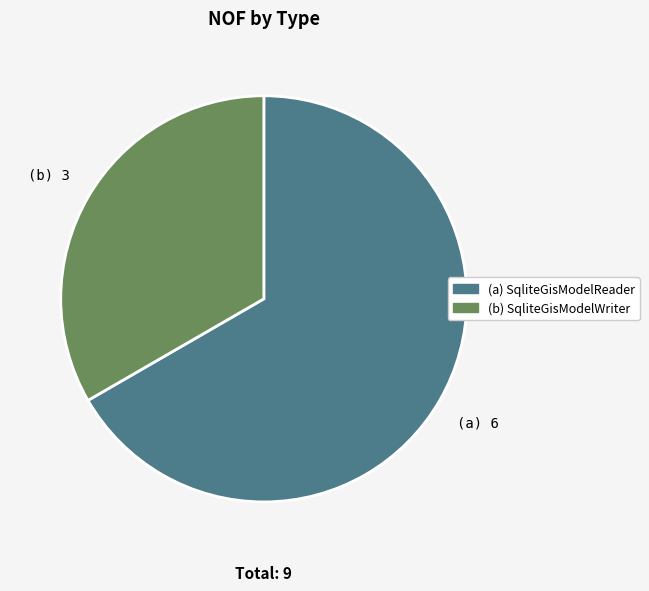

Combined, do (a) SqliteGisModelReader and (b) SqliteGisModelWriter account for over 50%?

Yes